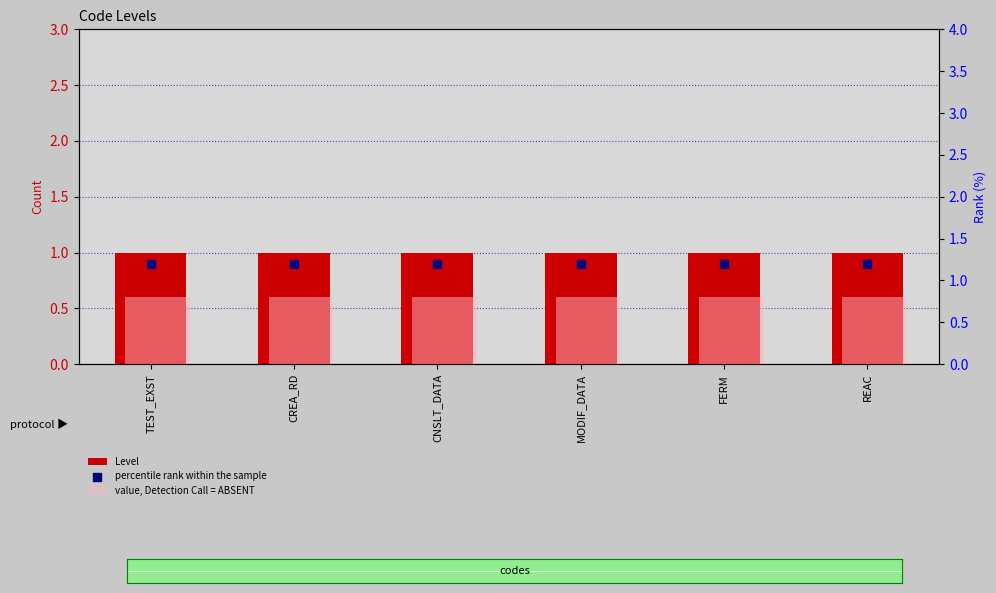

Is the value of Level at REAC greater than the value of percentile rank within the sample at CNSLT_DATA?

No